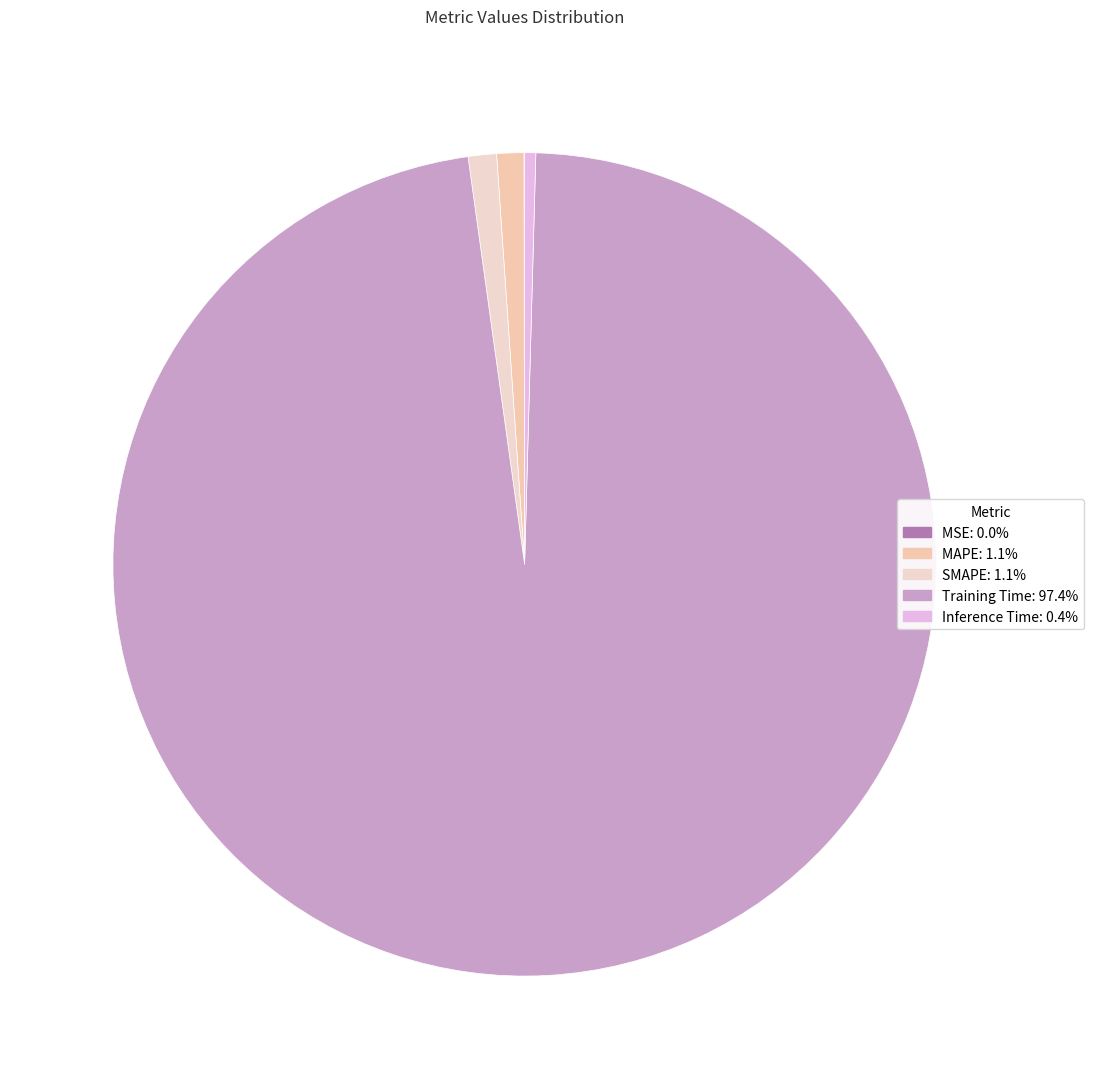

Which slice is the smallest?

MSE